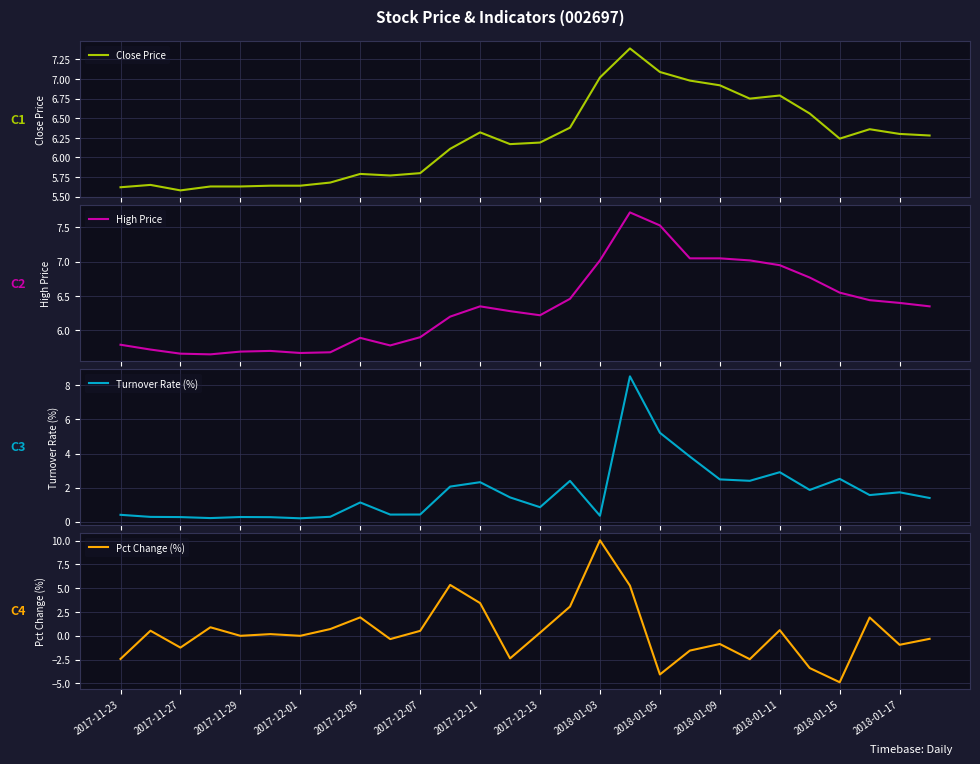

Which category has the lowest value in the Pct Change (%) series?

2018-01-15